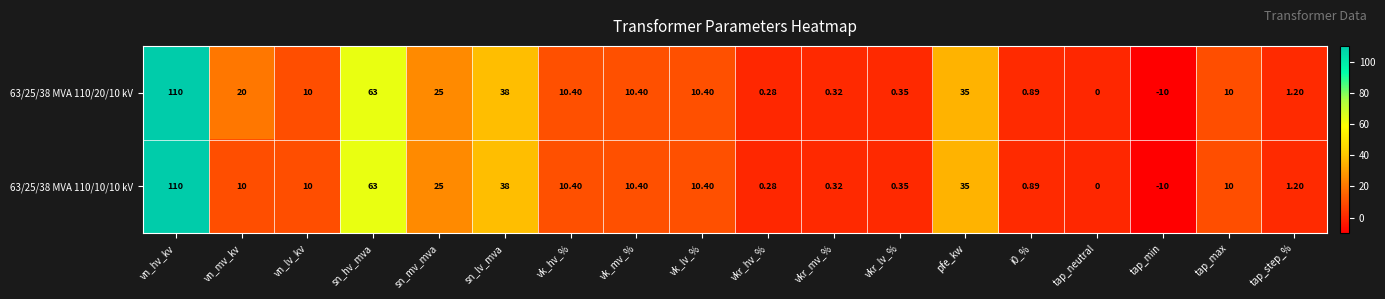

At which category does the chart reach its peak across all series?

vn_hv_kv